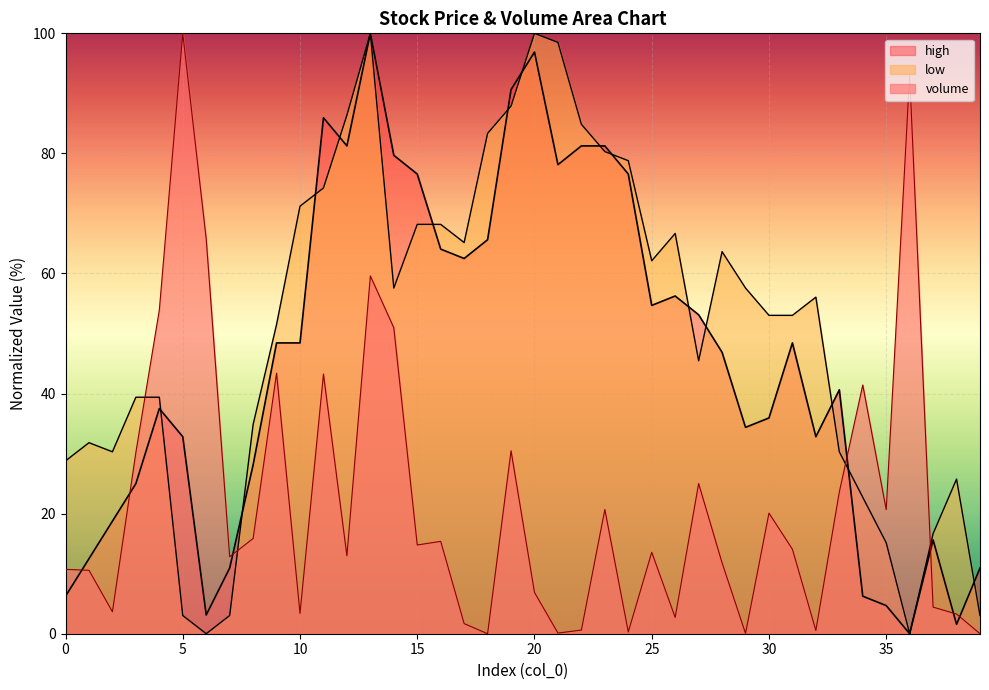

Between 9 and 19, which series saw the biggest shift?

high